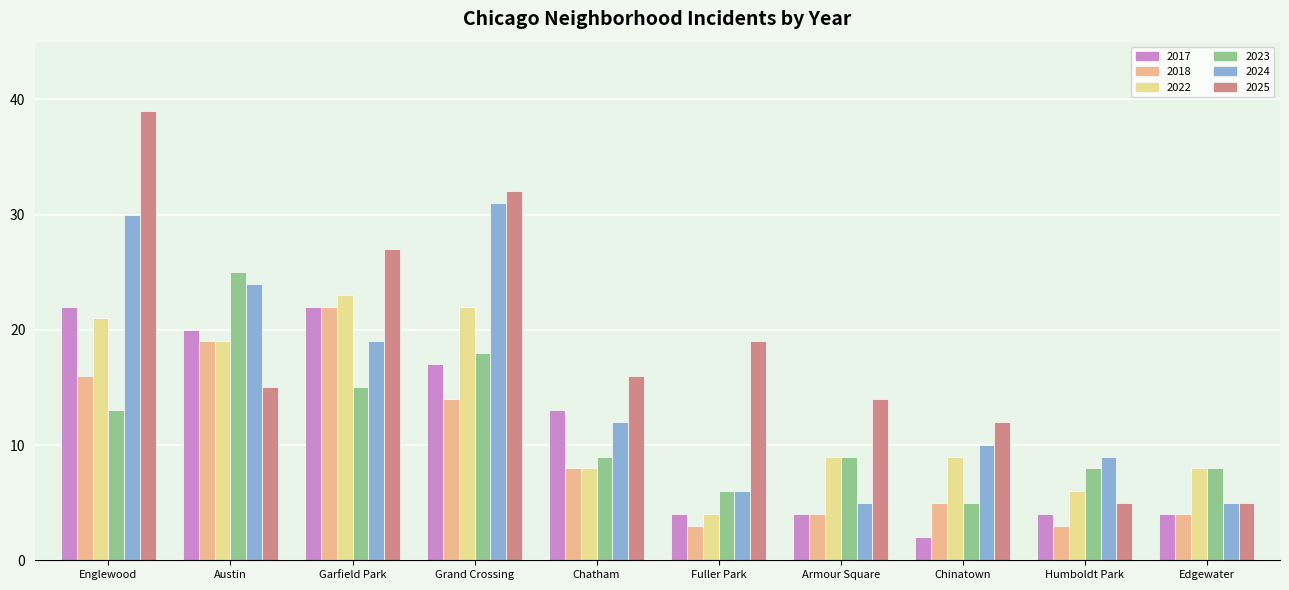

What is the average value of the 2025 series?

18